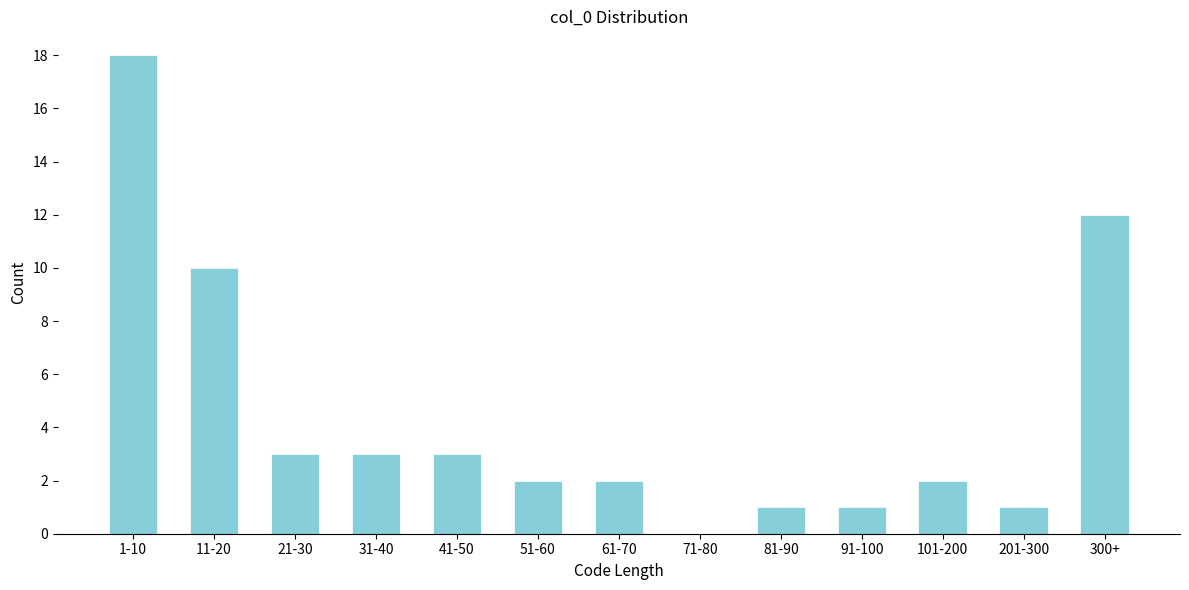

Reading left to right, transcribe all the data shown in this chart.

1-10=18	11-20=10	21-30=3	31-40=3	41-50=3	51-60=2	61-70=2	71-80=0	81-90=1	91-100=1	101-200=2	201-300=1	300+=12